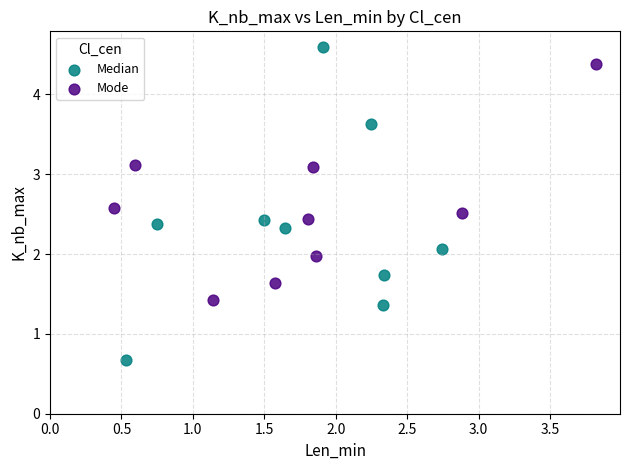

Which series reaches the maximum Y coordinate?

Median